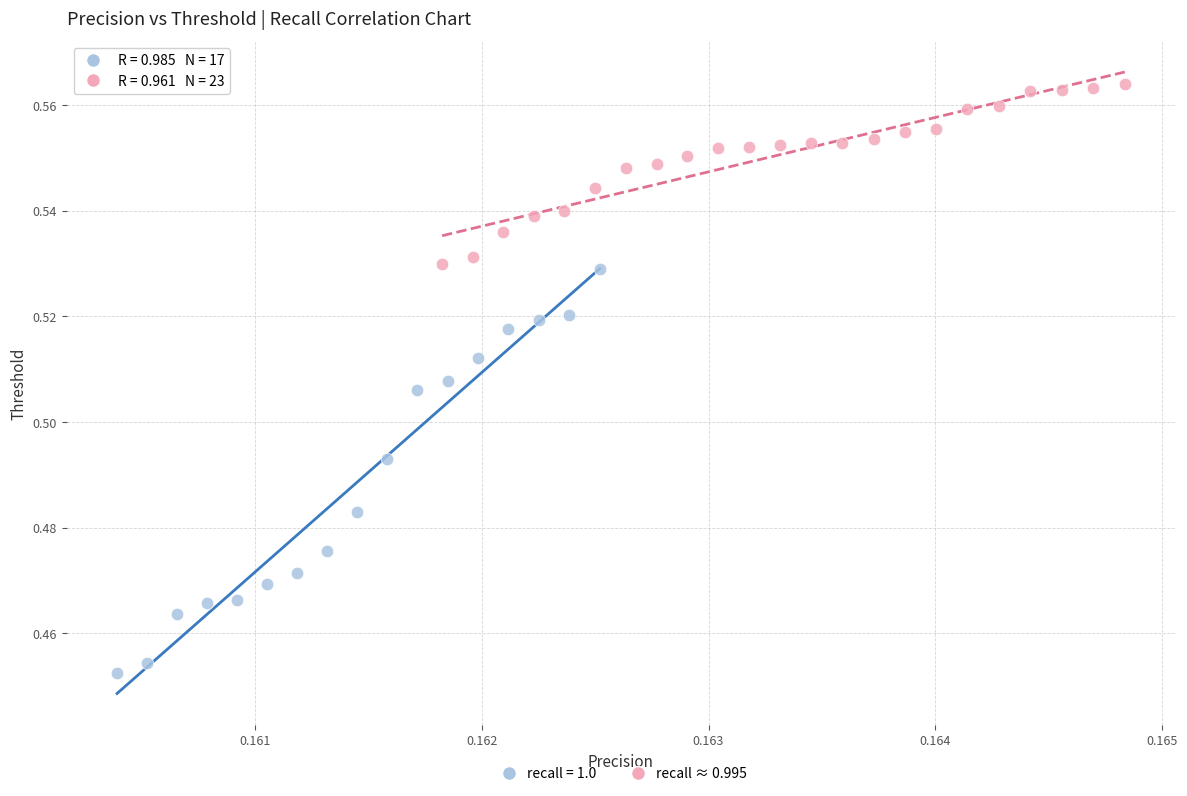

Which series reaches the minimum Y coordinate?

recall = 1.0